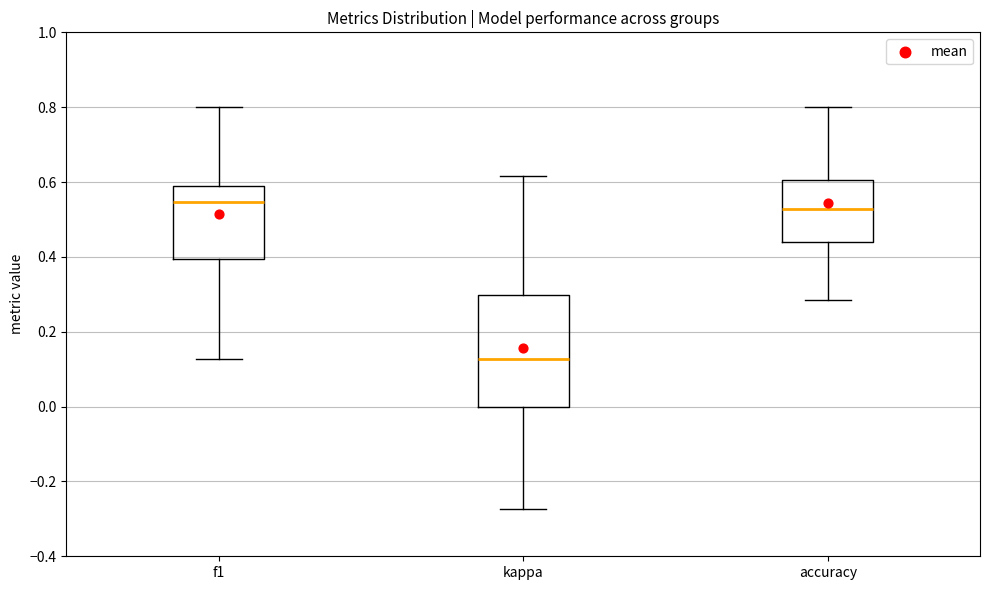

Where does the upper whisker of the box for accuracy end on the y-axis? The values are not printed on the chart, so give them approximately, as read against the axis.

0.80